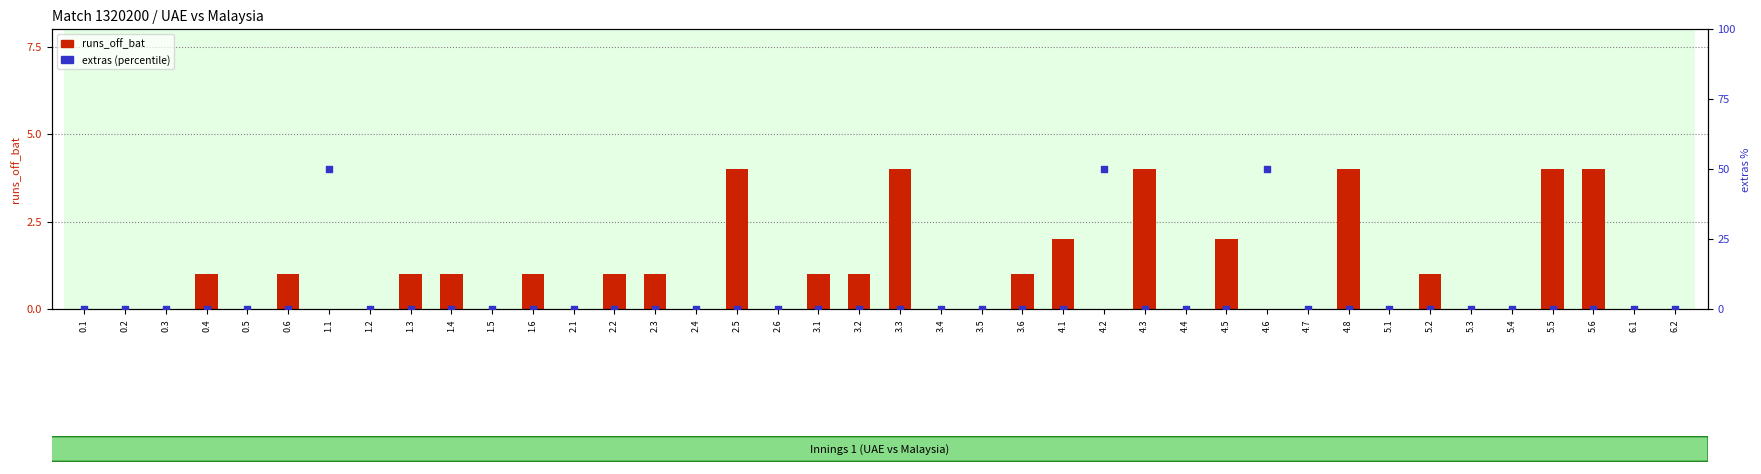

At how many categories does at least one series exceed 10?

3